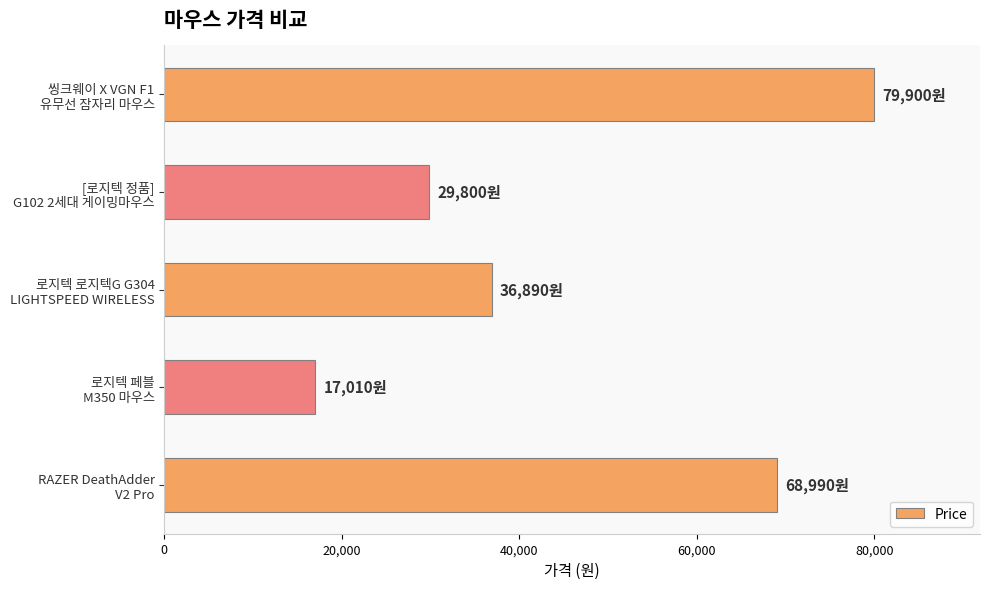

What is the value of the 2nd bar from the top?

29800